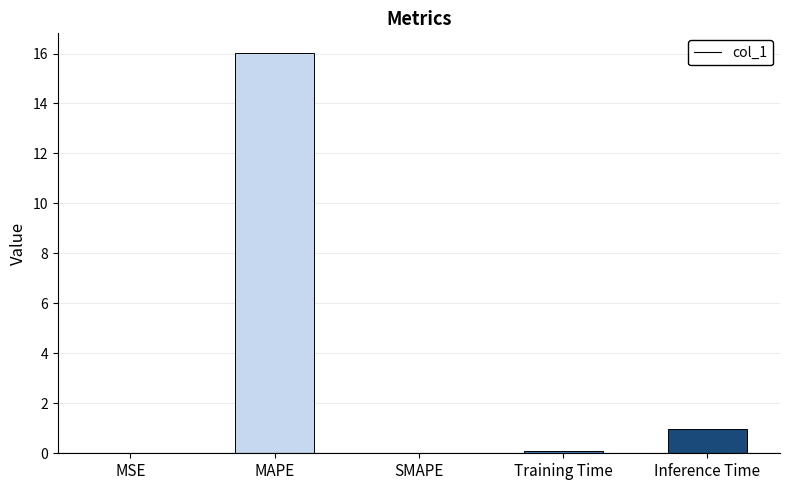

Is it true that the value at MAPE is 16.0?

True